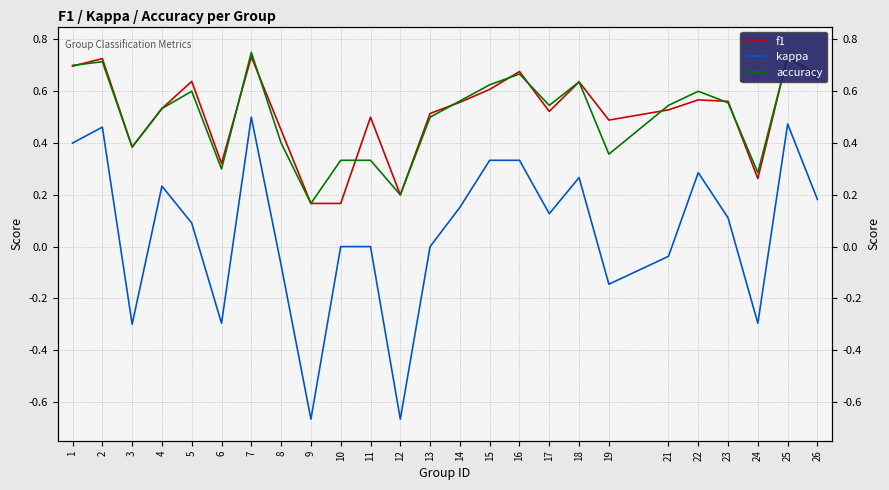

Reading right to left, list all the values displayed in this chart.

f1: 0.6	0.7	0.3	0.6	0.6	0.5	0.5	0.6	0.5	0.7	0.6	0.6	0.5	0.2	0.5	0.2	0.2	0.5	0.7	0.3	0.6	0.5	0.4	0.7	0.7
kappa: 0.2	0.5	-0.3	0.1	0.3	-0.0	-0.1	0.3	0.1	0.3	0.3	0.2	0.0	-0.7	0.0	0.0	-0.7	-0.1	0.5	-0.3	0.1	0.2	-0.3	0.5	0.4
accuracy: 0.7	0.7	0.3	0.6	0.6	0.5	0.4	0.6	0.5	0.7	0.6	0.6	0.5	0.2	0.3	0.3	0.2	0.4	0.8	0.3	0.6	0.5	0.4	0.7	0.7